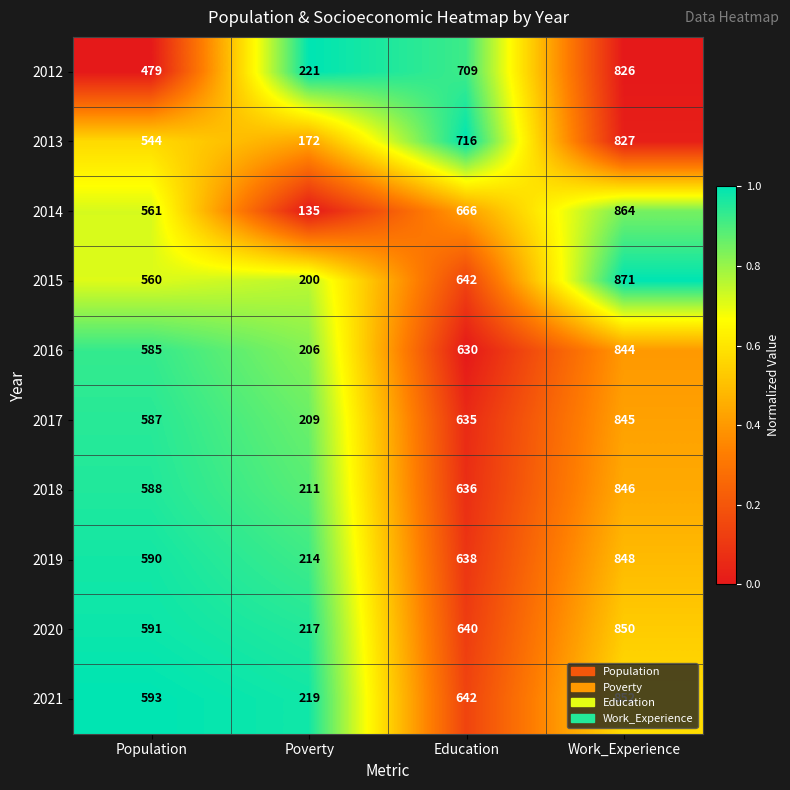

Which series has the largest total across all categories?

2021